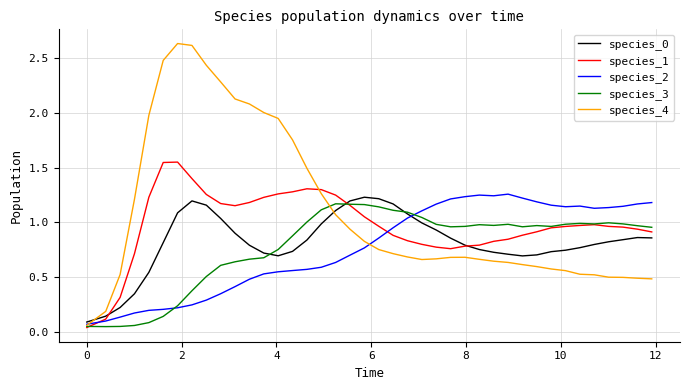

Which series has the largest total across all categories?

species_4